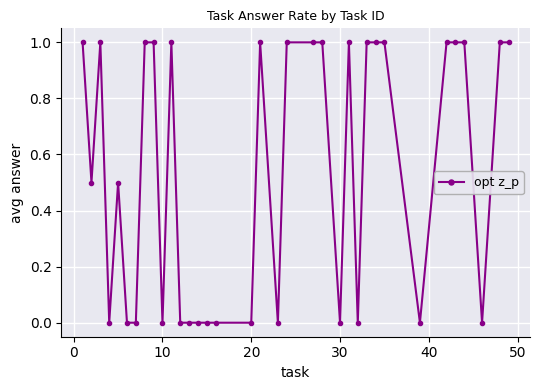

How many values are between 0 and 1?

35